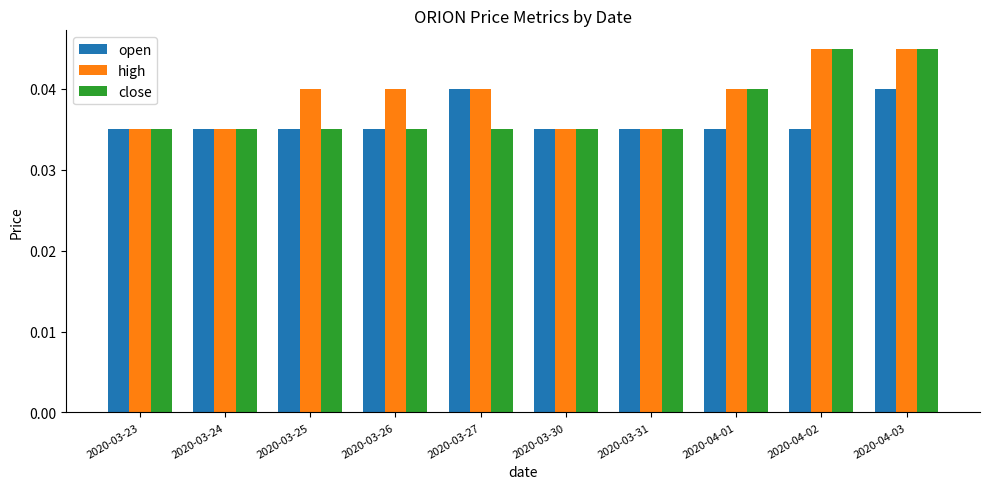

What is the label of the 4th bar from the left?

2020-03-26